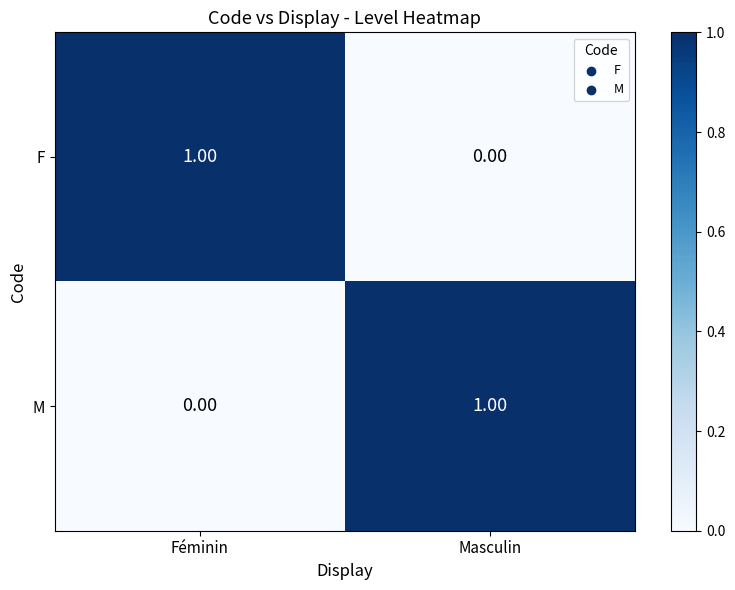

At which label is F closest to 0?

Masculin